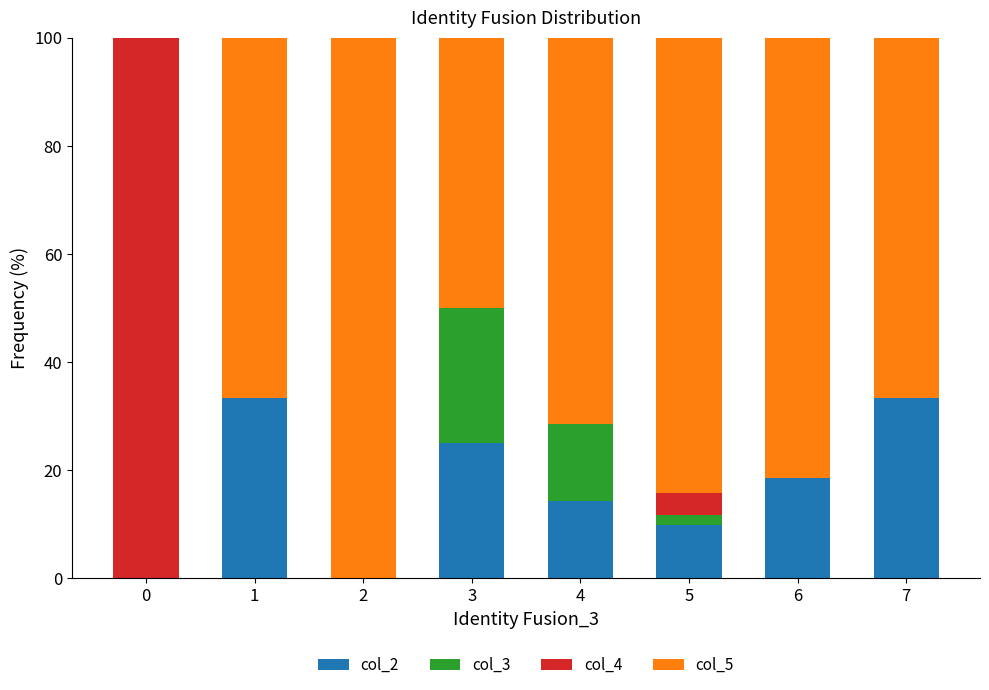

What is the maximum value for col_2?

33.3